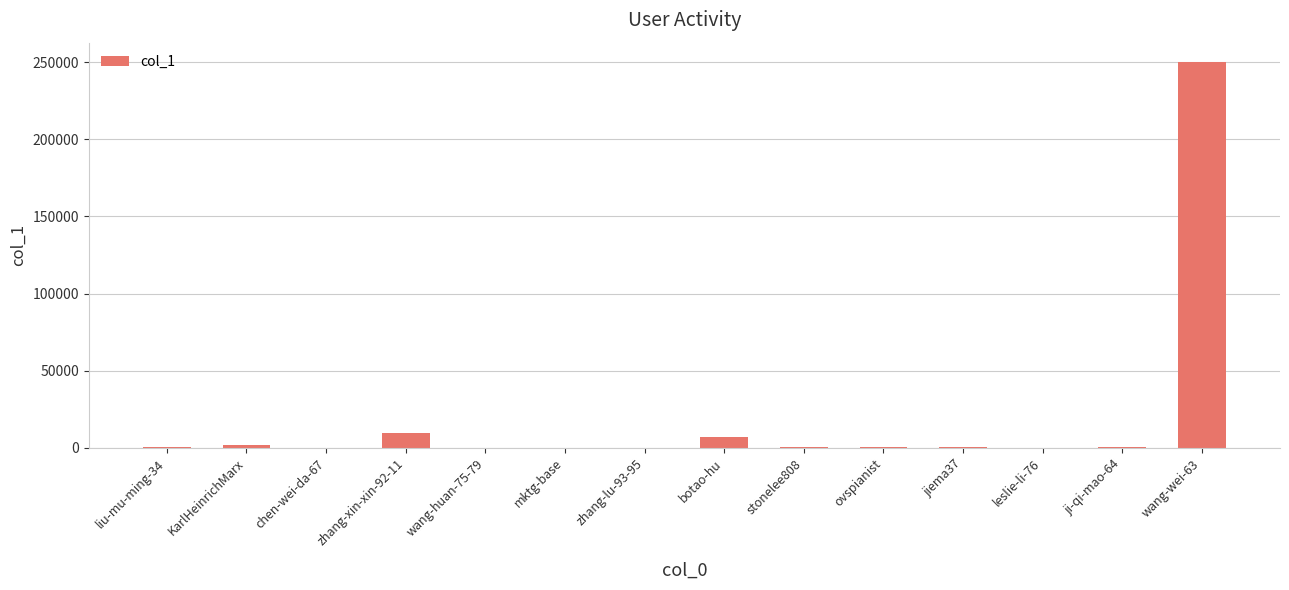

What is the maximum value shown in the chart?

250187